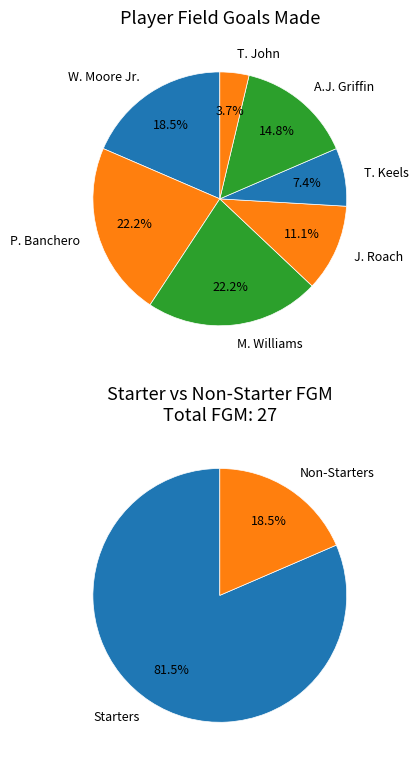

To the nearest percent, what is the difference between the largest and smallest slice percentages?

19%